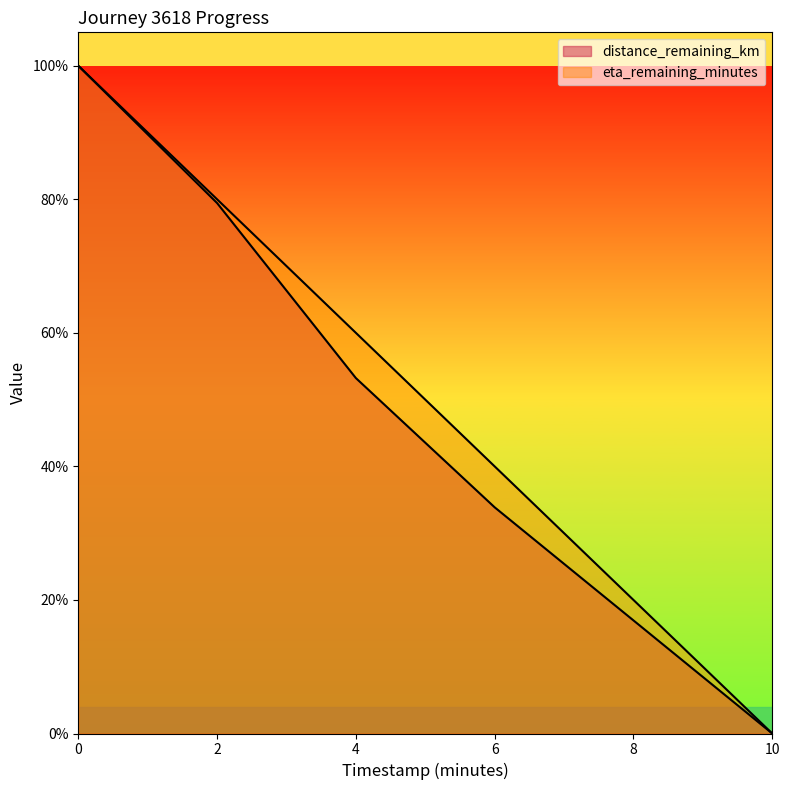

Does the chart display data point markers on the line(s)?

No